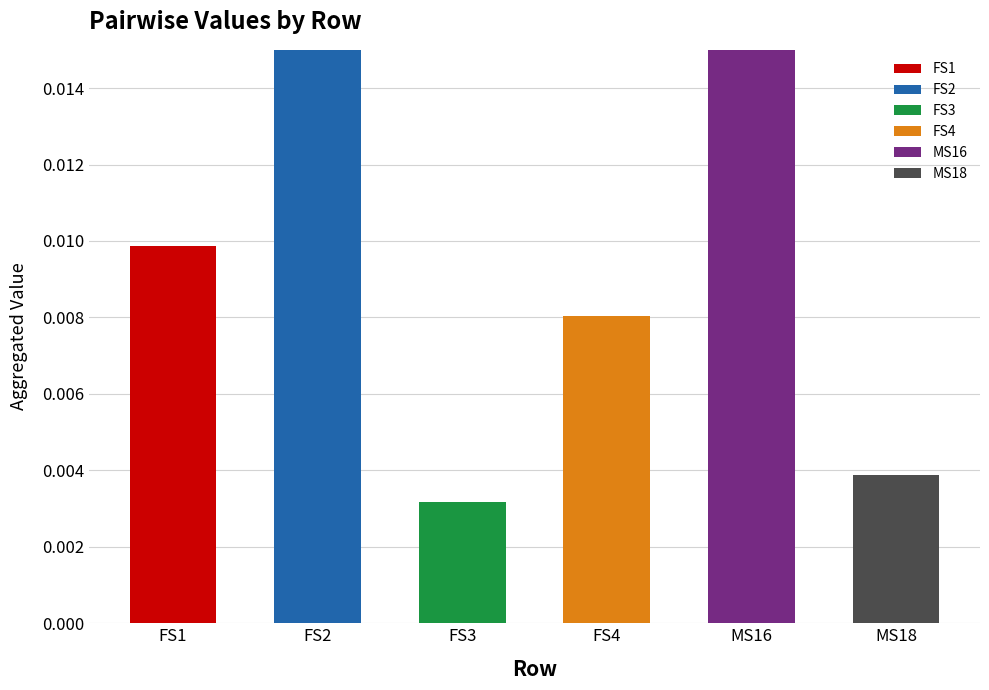

The value of FS3 at FS2 is 0.0. True or false?

True